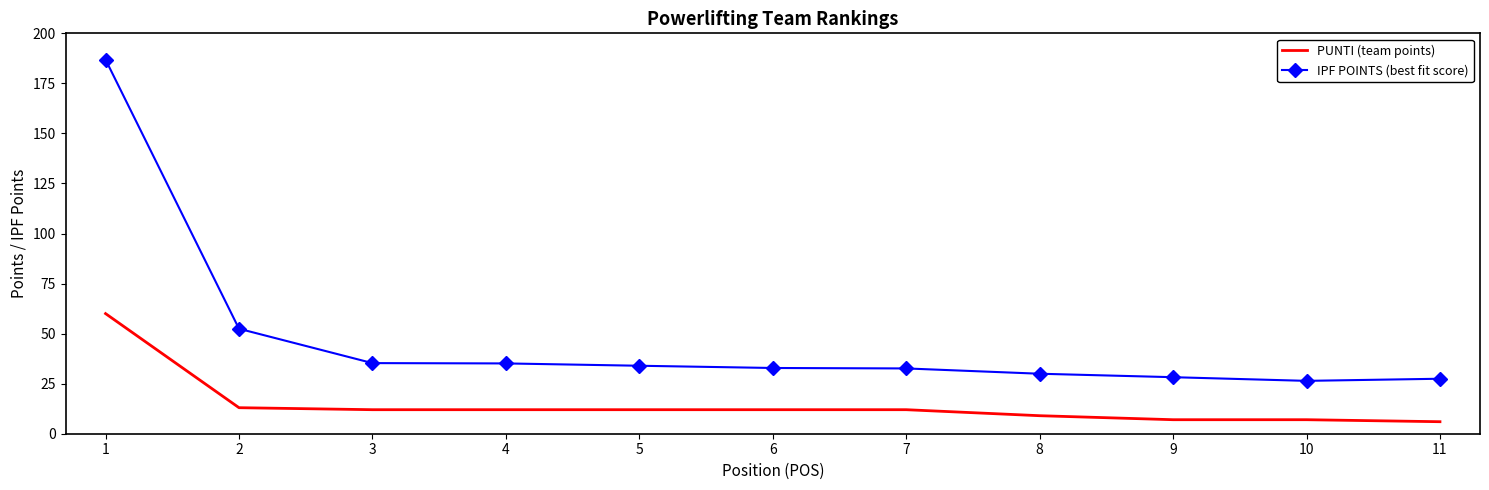

What is the highest value of the IPF POINTS (best fit score) series?

186.9